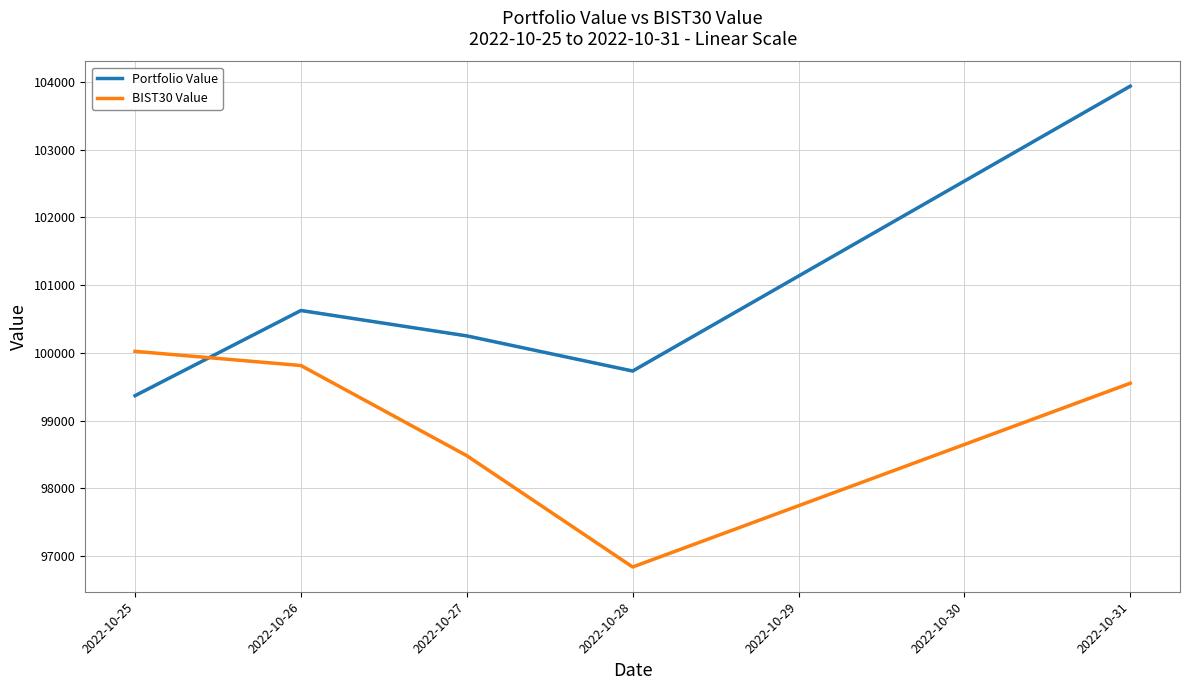

The value of BIST30 Value at 2022-10-31 is 172730.9. True or false?

False